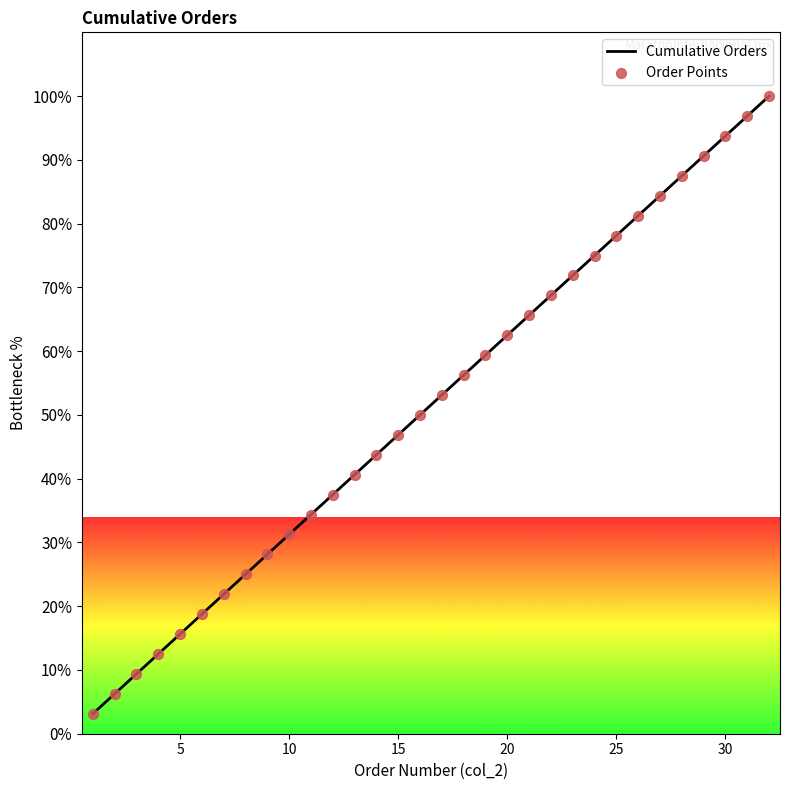

Between 24 and 21, which is larger?

24